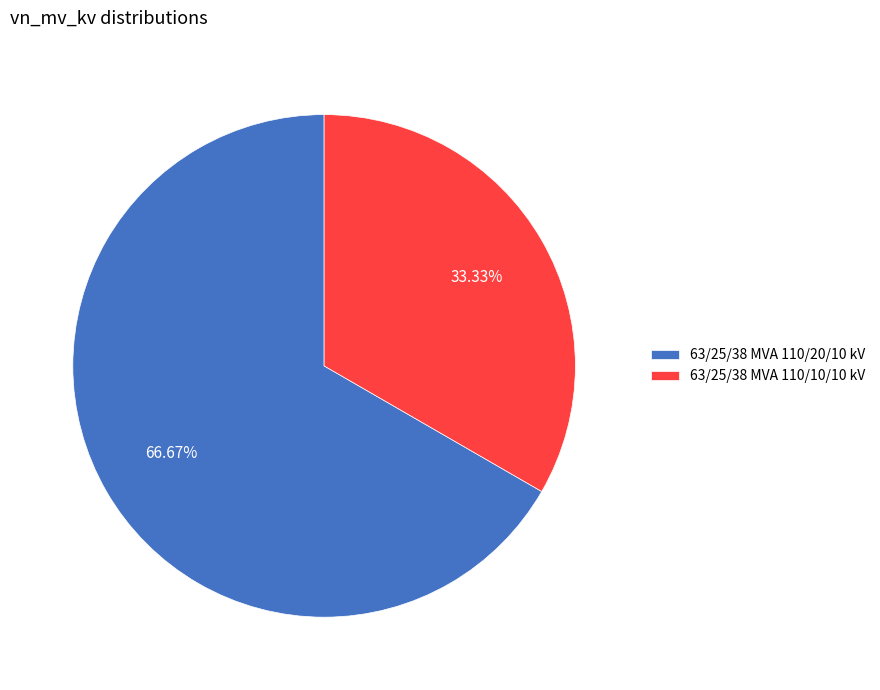

Which slice is the smallest?

63/25/38 MVA 110/10/10 kV